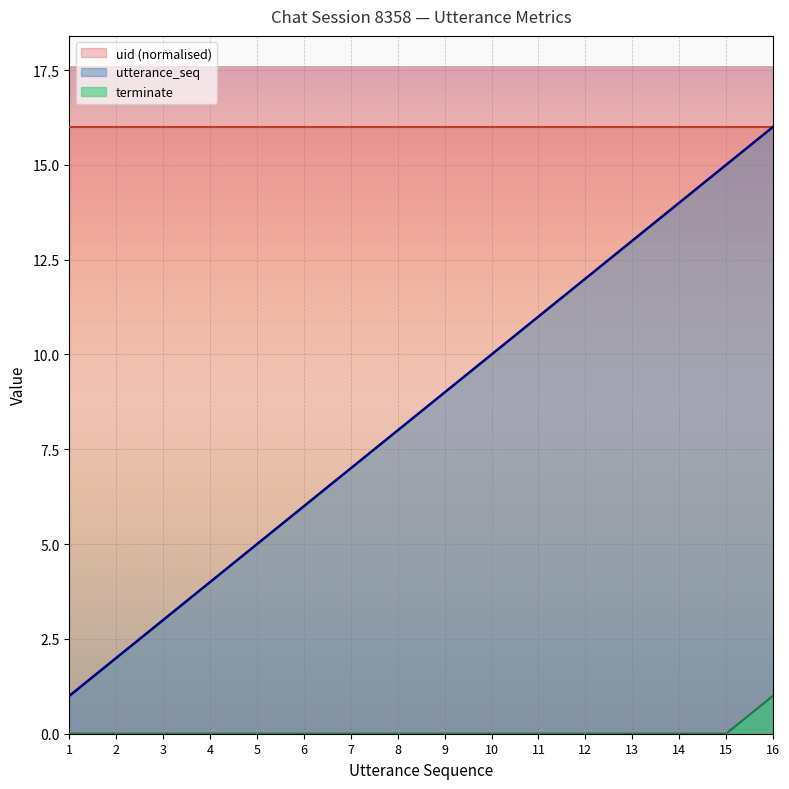

True or false: terminate and utterance_seq intersect in this chart.

False